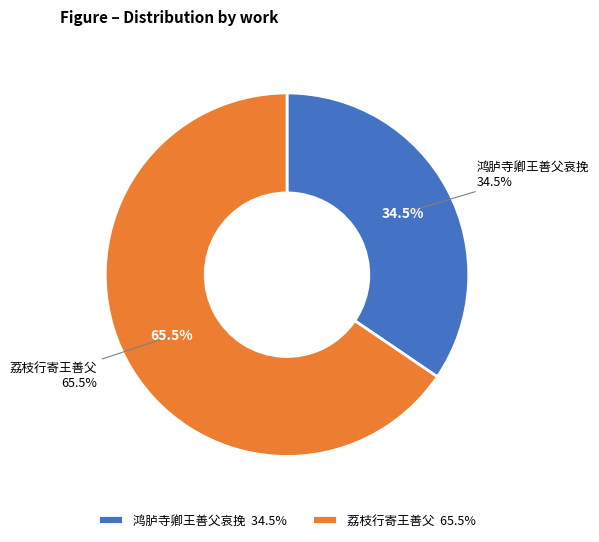

Does any single category account for the majority?

Yes